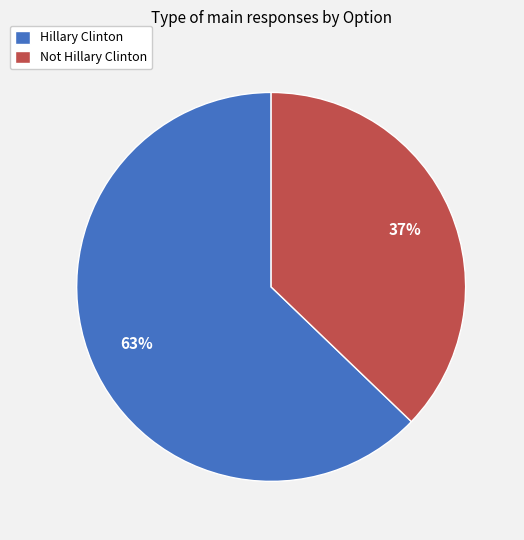

To the nearest percent, what is the difference between the Hillary Clinton and Not Hillary Clinton slice percentages?

26%